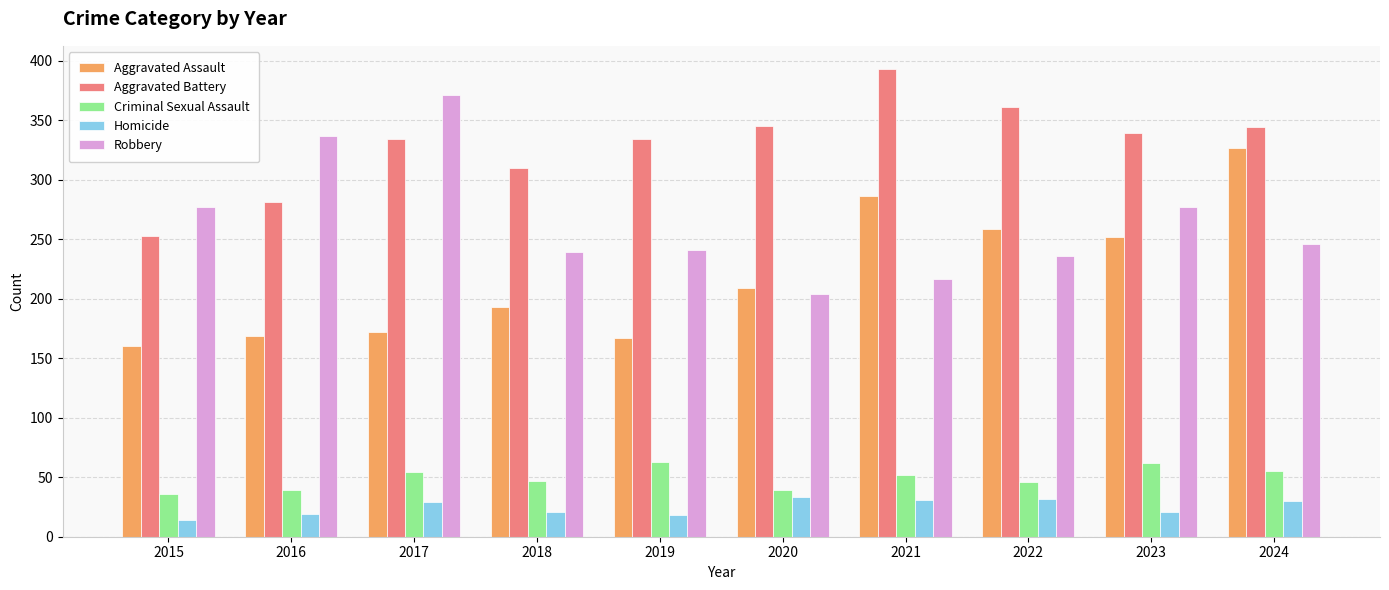

What are all the series names shown in the legend?

Aggravated Assault, Aggravated Battery, Criminal Sexual Assault, Homicide, Robbery